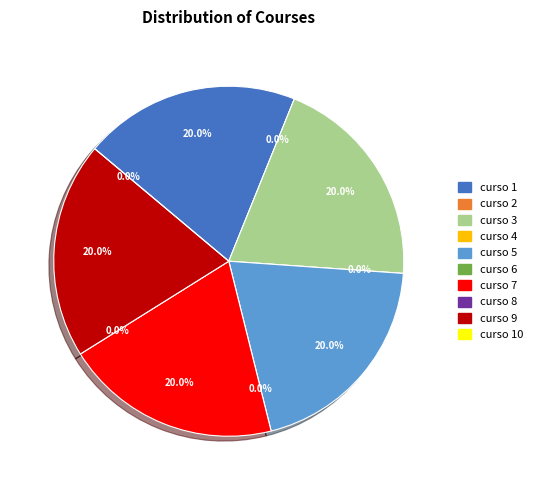

To the nearest percent, what is the difference between the largest and smallest slice percentages?

20%